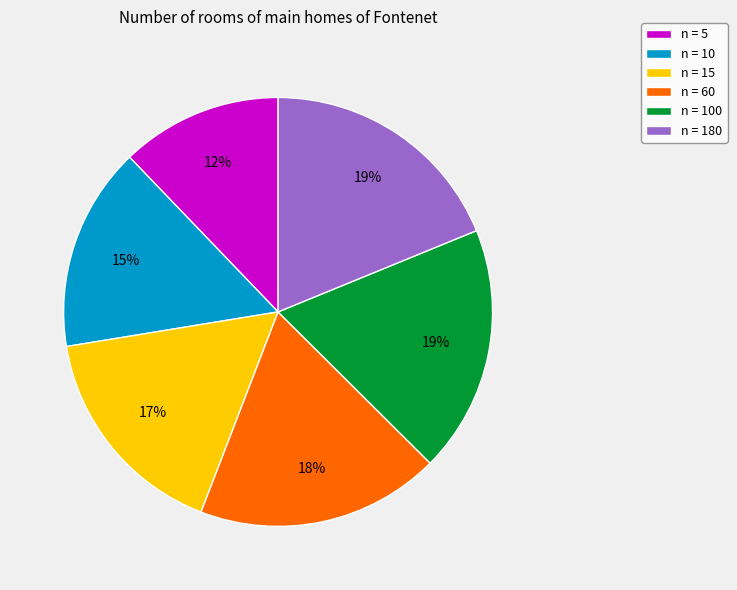

Between n = 100 and n = 10, which is larger?

n = 100